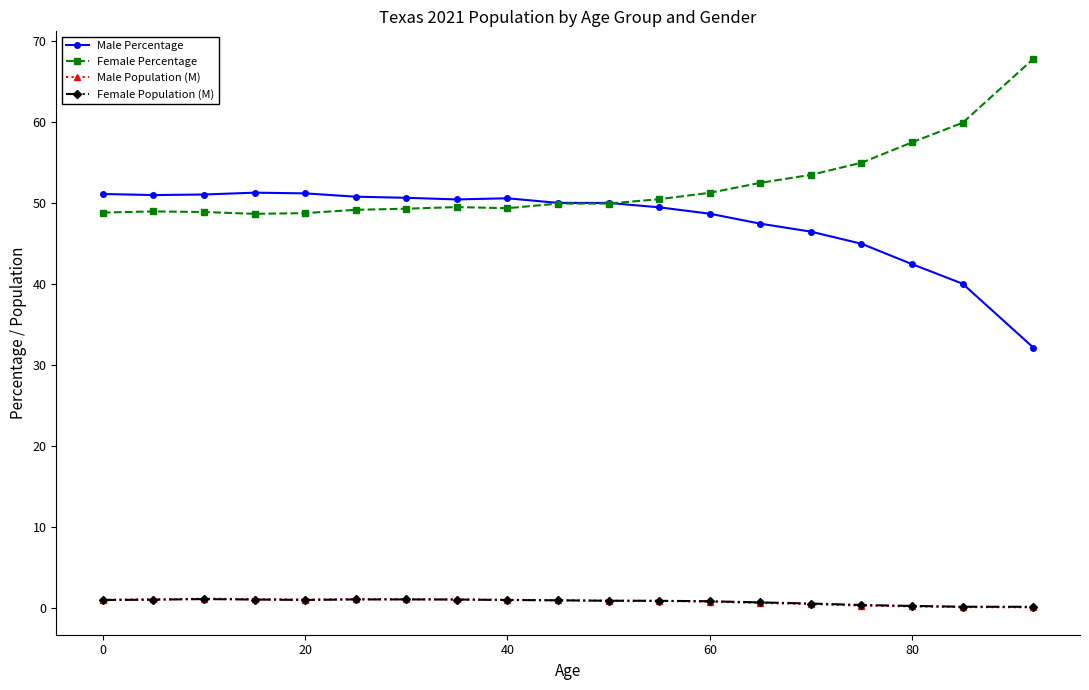

True or false: Male Percentage and Female Population (M) cross at least once.

False